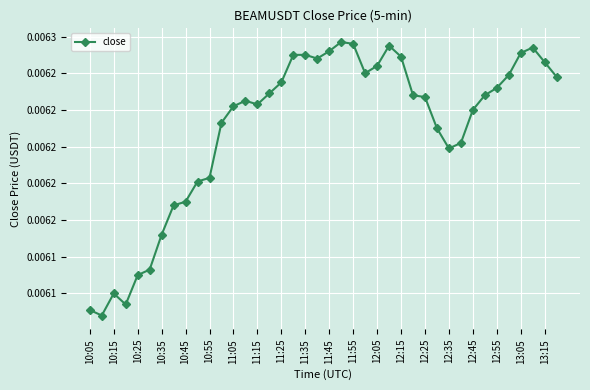

Is this an area chart (filled region under the line)?

No